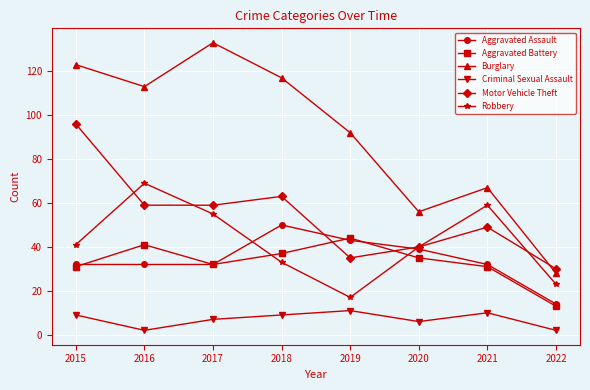

At which category does Burglary reach its first local peak?

2017